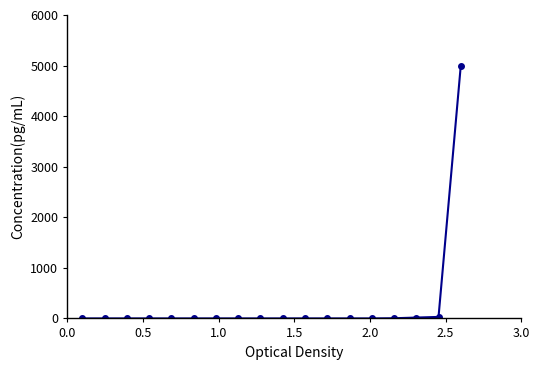

What is the greatest value displayed?

5000.0